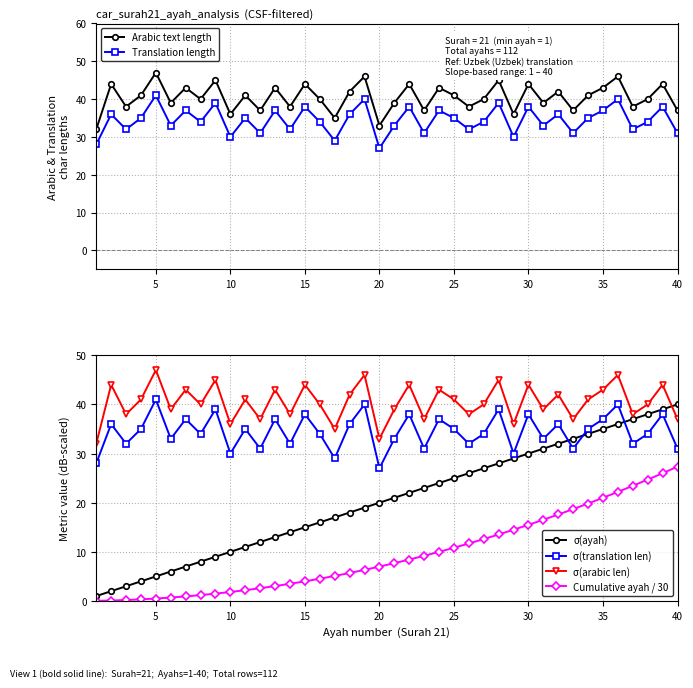

Does the chart have visible grid lines?

Yes